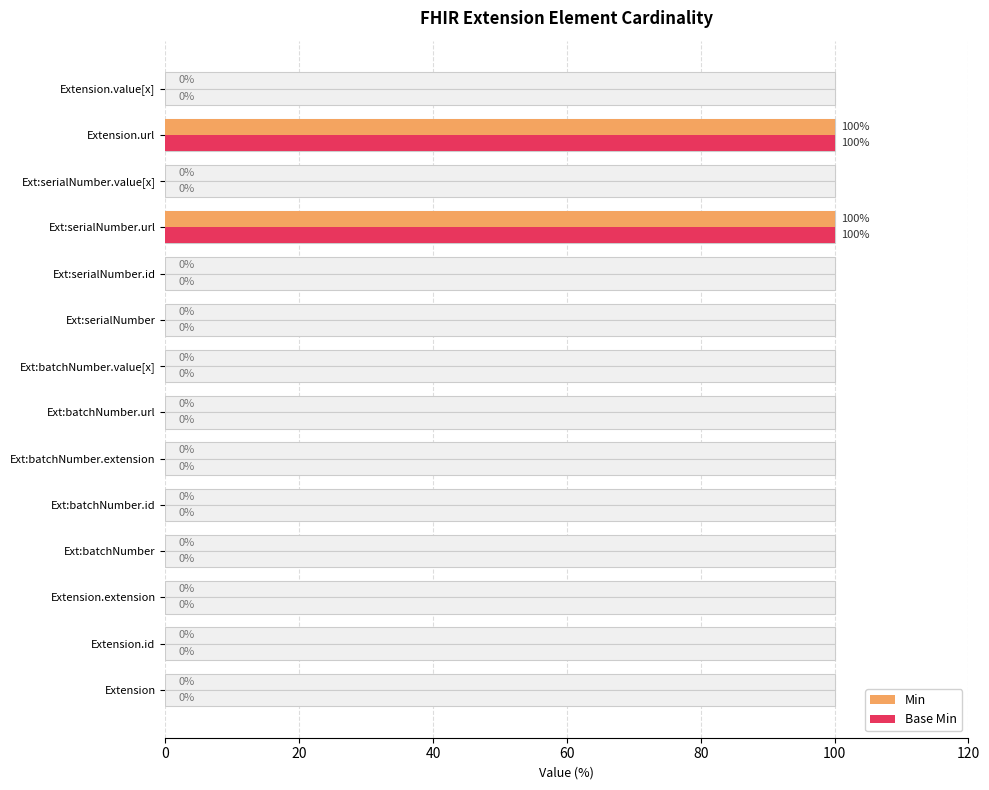

Which series changed the most between Ext:batchNumber.extension and Extension.url?

Min